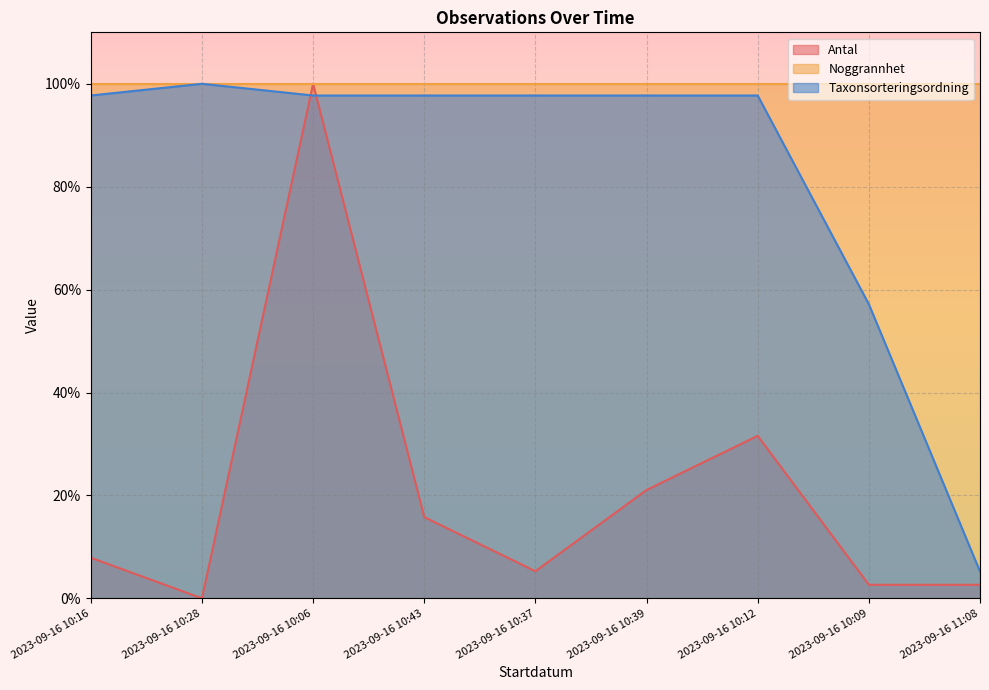

True or false: Taxonsorteringsordning and Antal intersect in this chart.

True